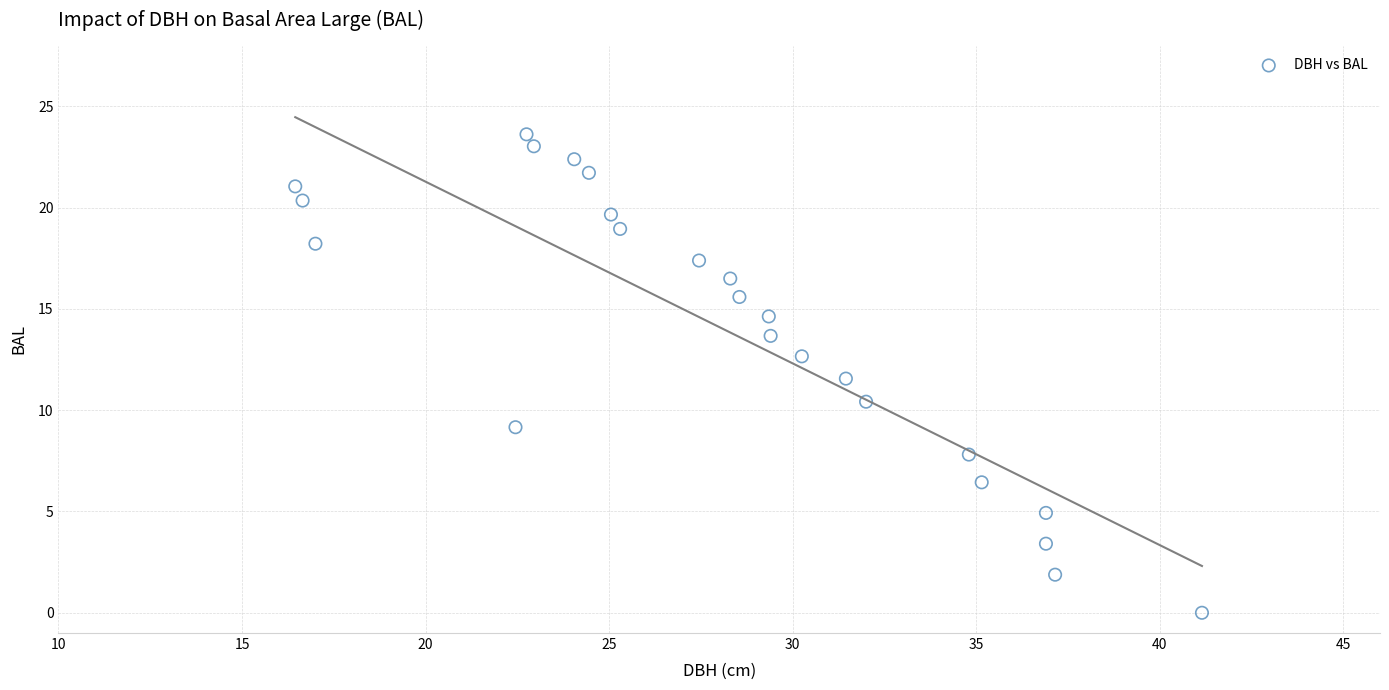

What is the range of Y values (max minus min)?

23.6